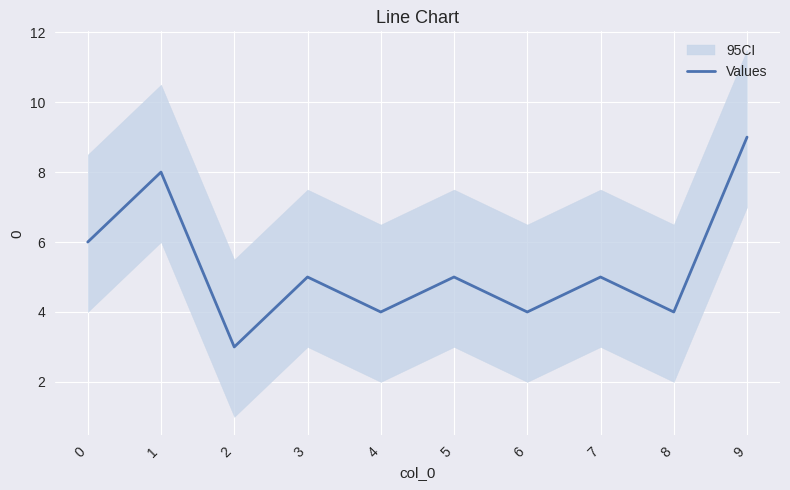

At which category does the data reach its first local valley?

2